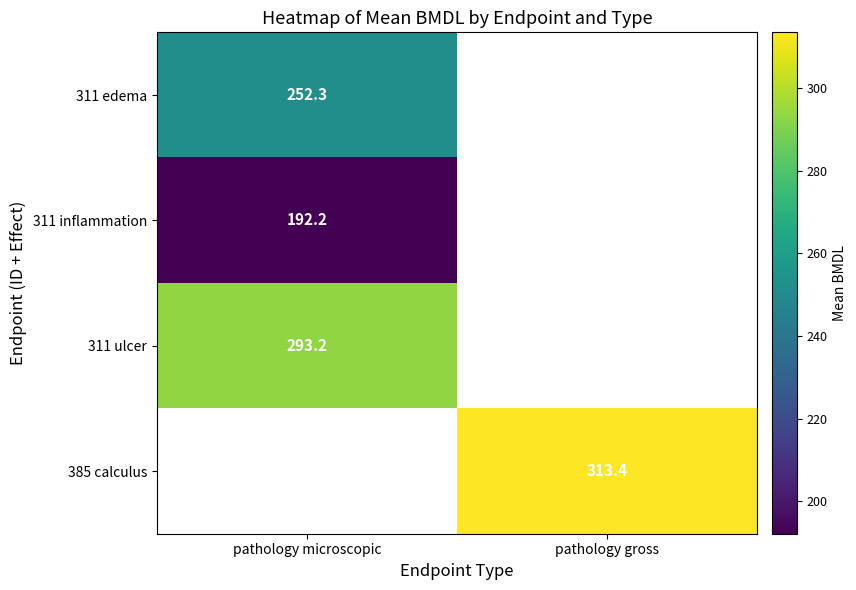

What is the smallest value displayed?

192.2